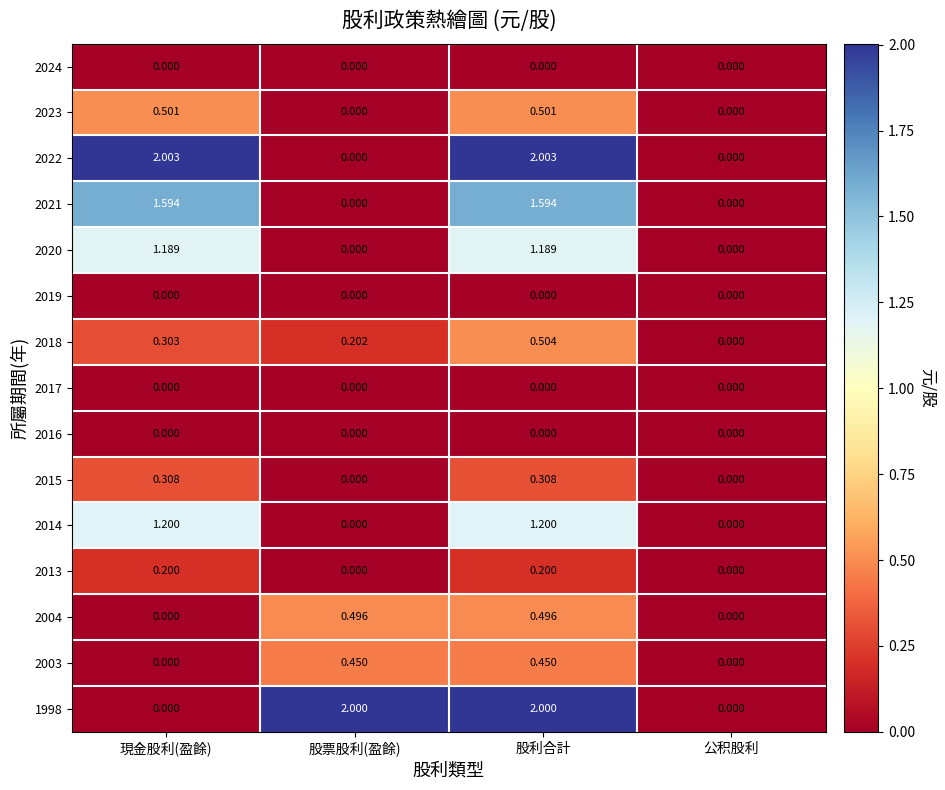

Between 現金股利(盈餘) and 股票股利(盈餘), which series saw the biggest shift?

2022